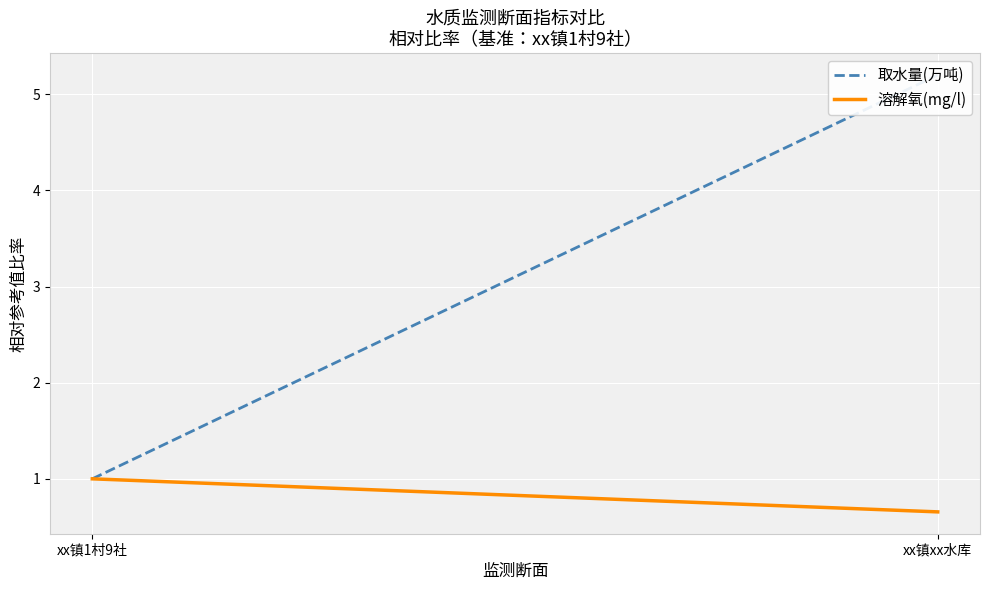

How many 溶解氧(mg/l) values are between 0 and 1?

2